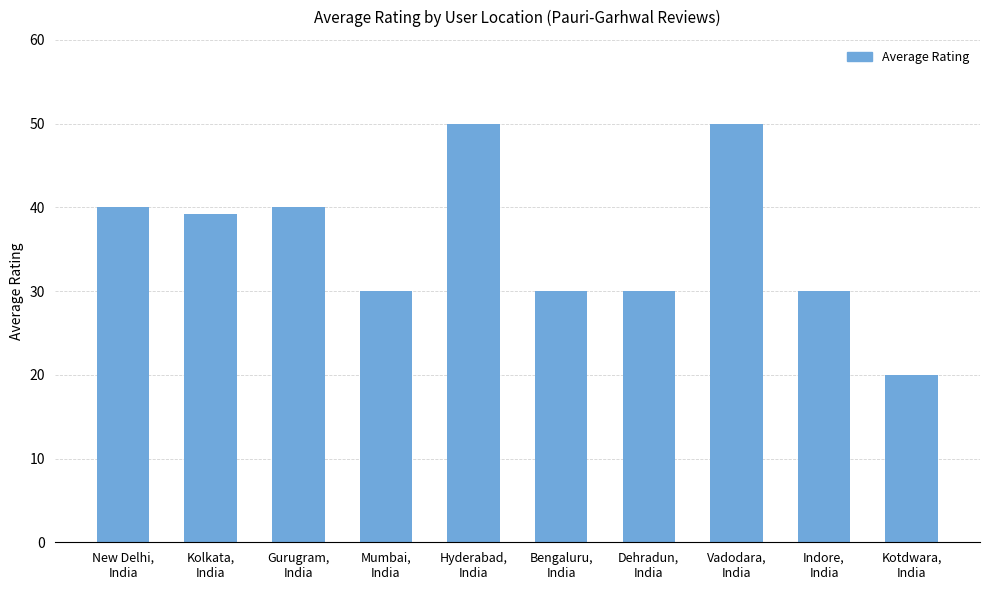

What is the label of the 7th bar from the right?

Mumbai,
India